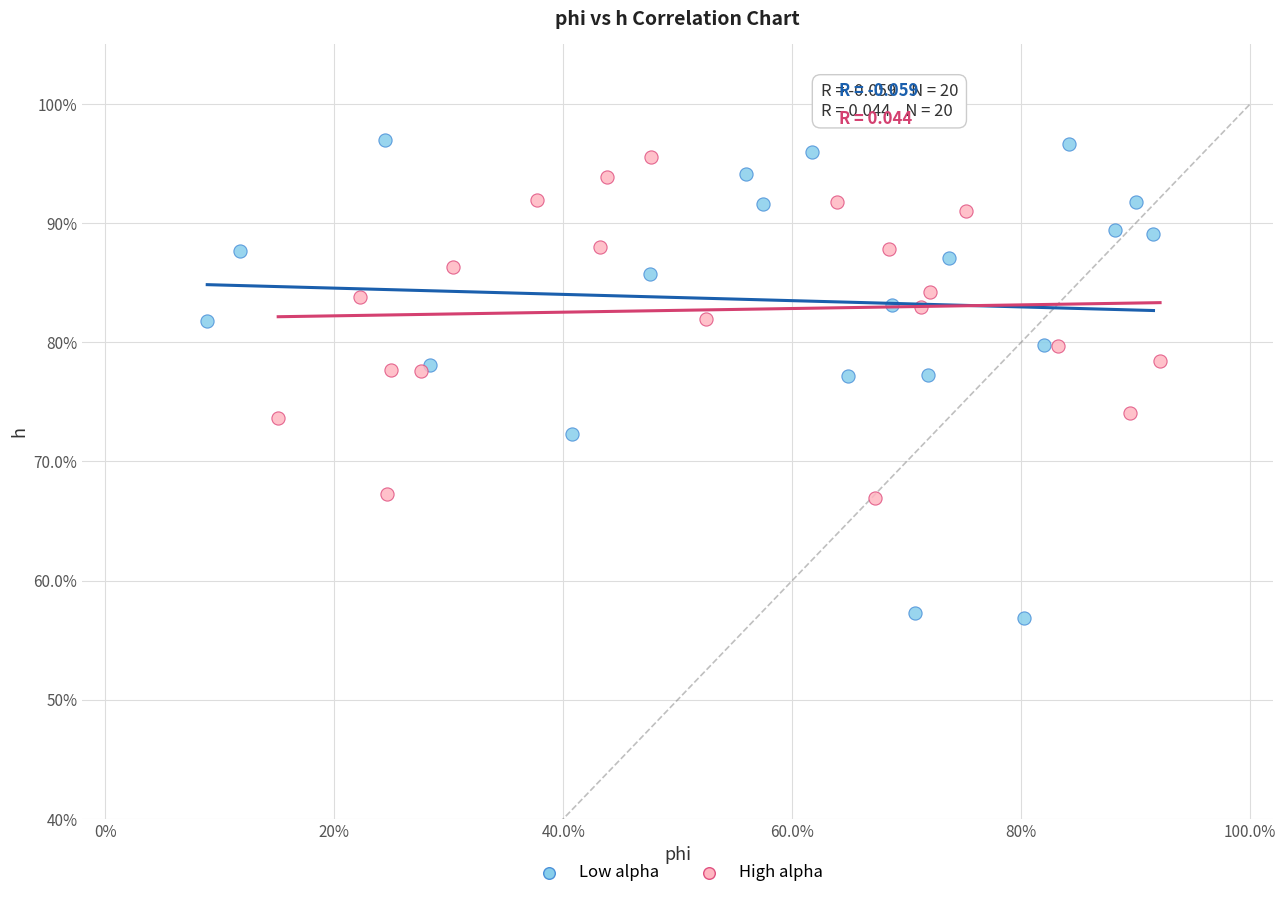

Which series reaches the maximum Y coordinate?

Low alpha